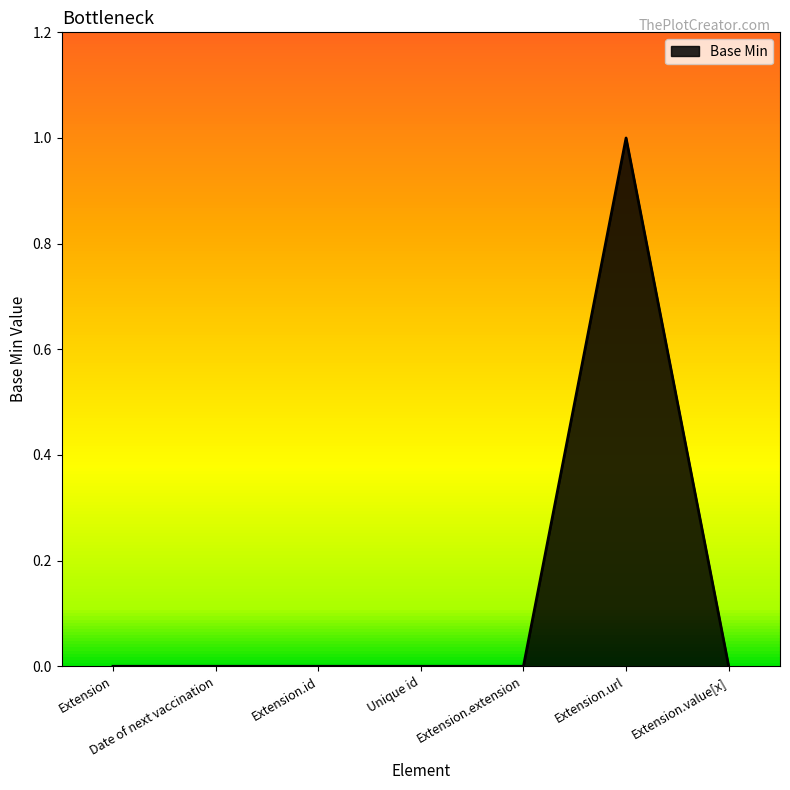

What position from the right is Extension.id?

5